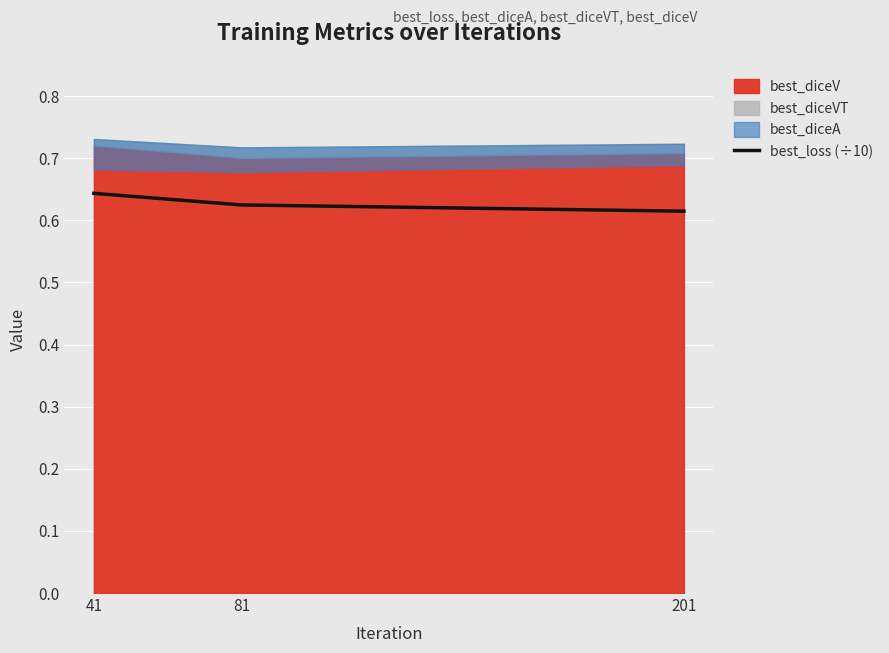

The best_loss (÷10) series shows 1.0 at 201. True or false?

False